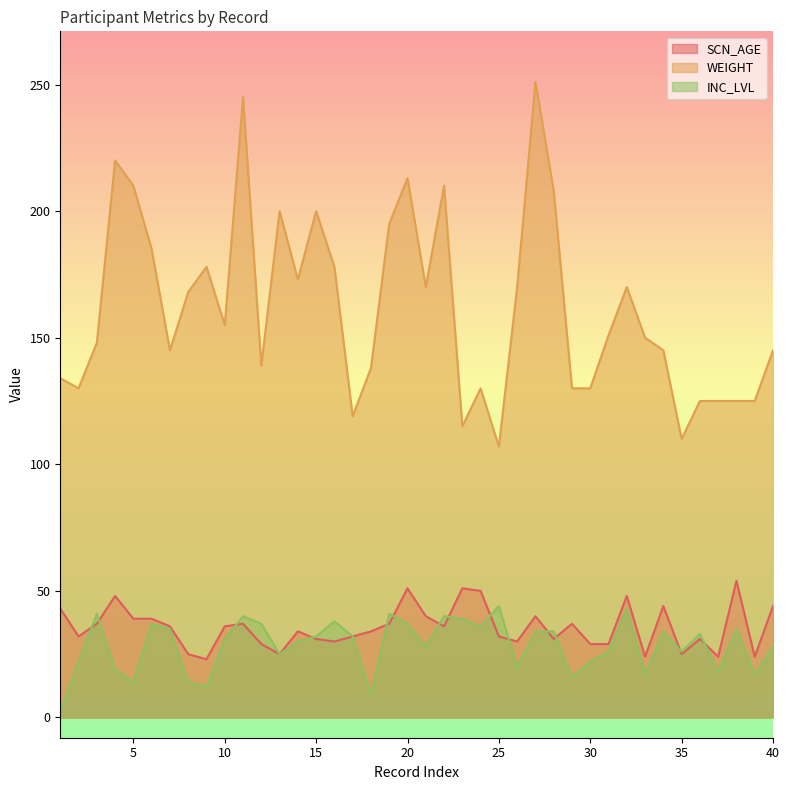

At which label is INC_LVL closest to 23?

2